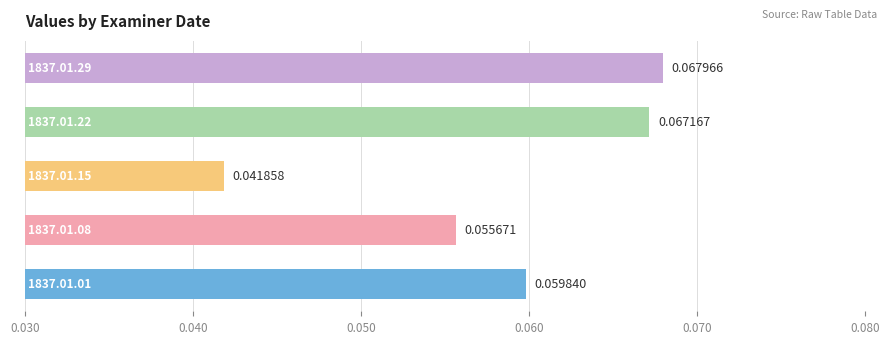

How many data points does each series have?

5